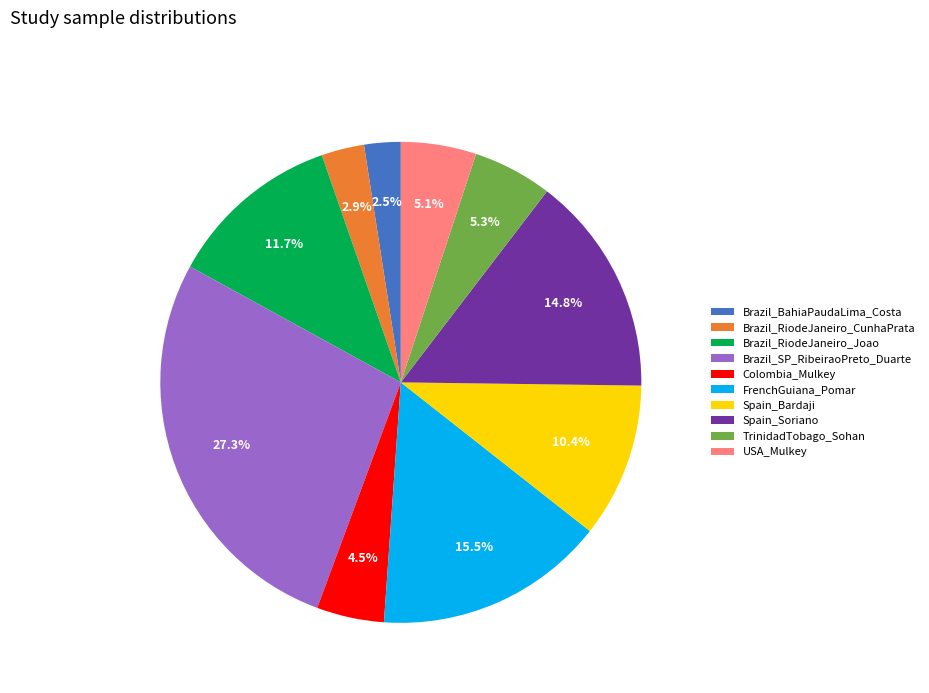

True or false: USA_Mulkey accounts for 1% of the total.

False